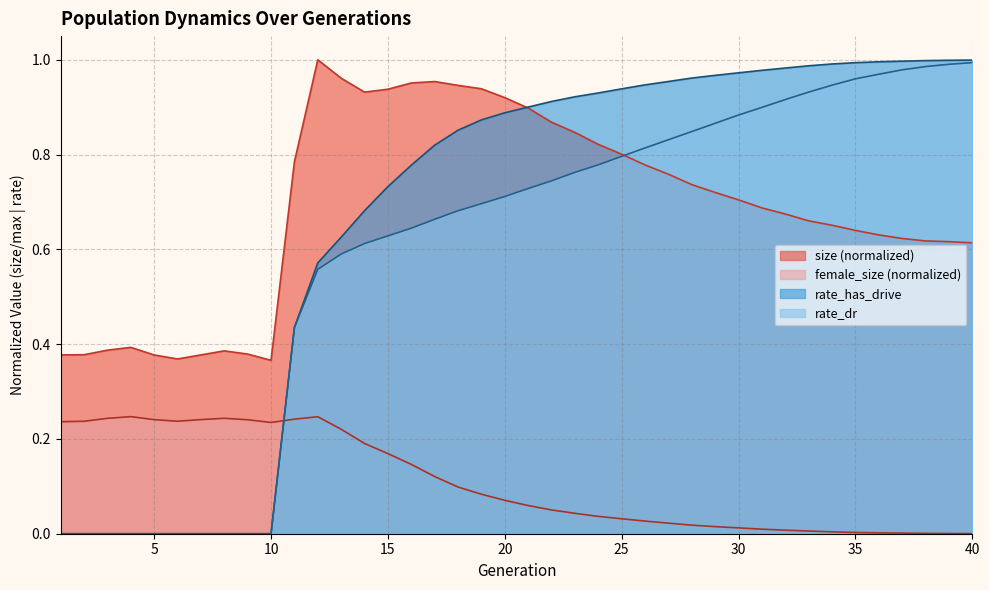

Which category has the lowest value across all series?

1